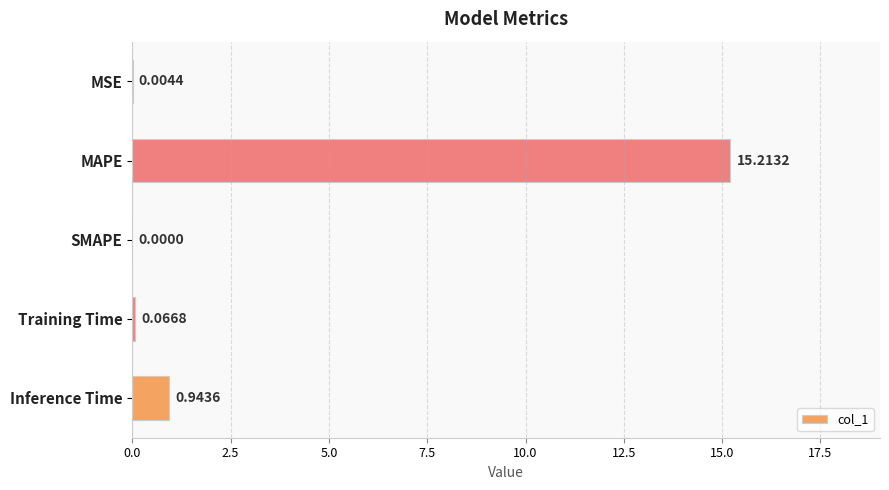

What is the maximum value shown in the chart?

15.2